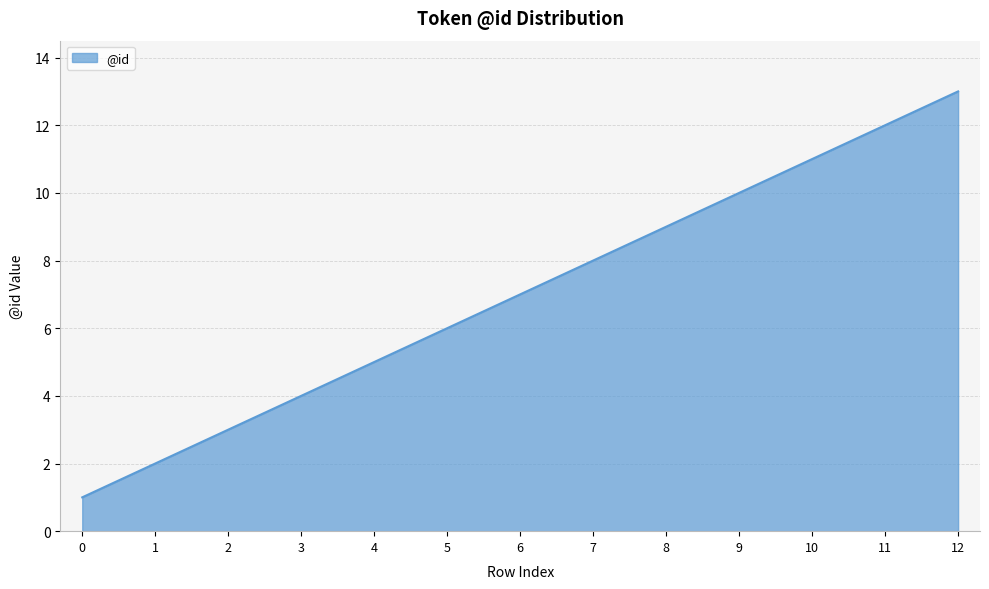

At which label is the value closest to 7?

6